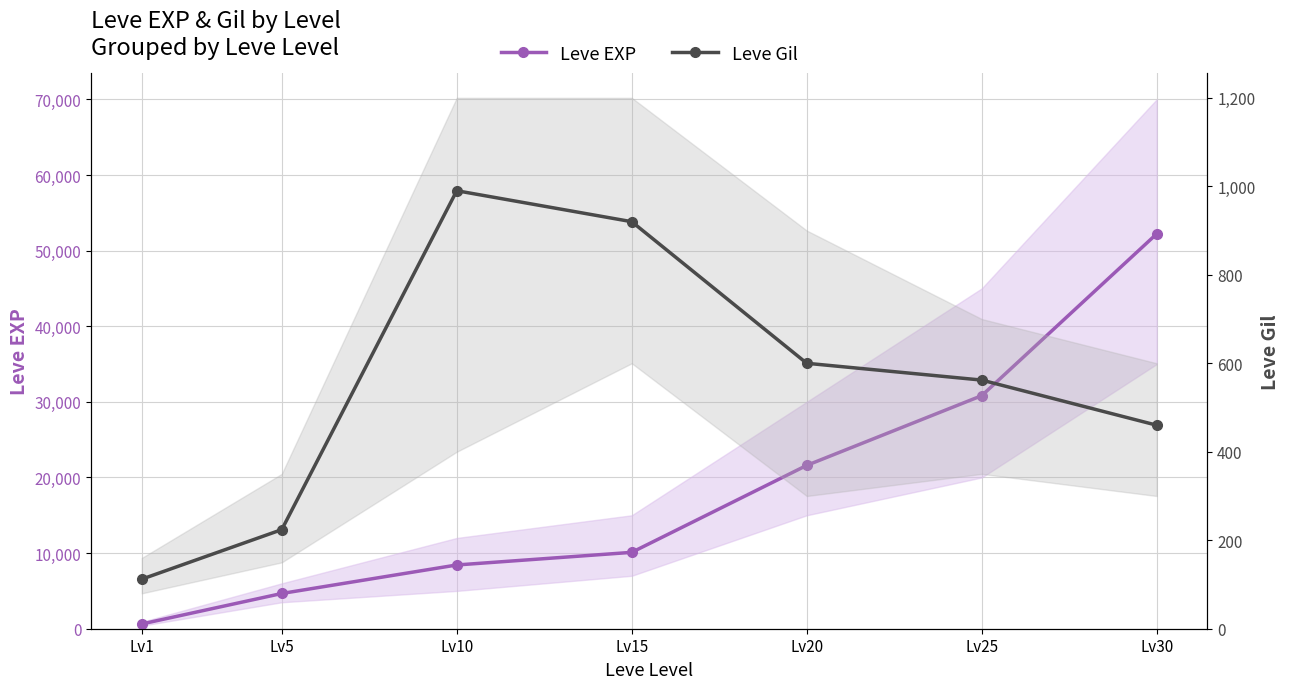

What is the value of the Leve Gil point at the 6th from the left?

562